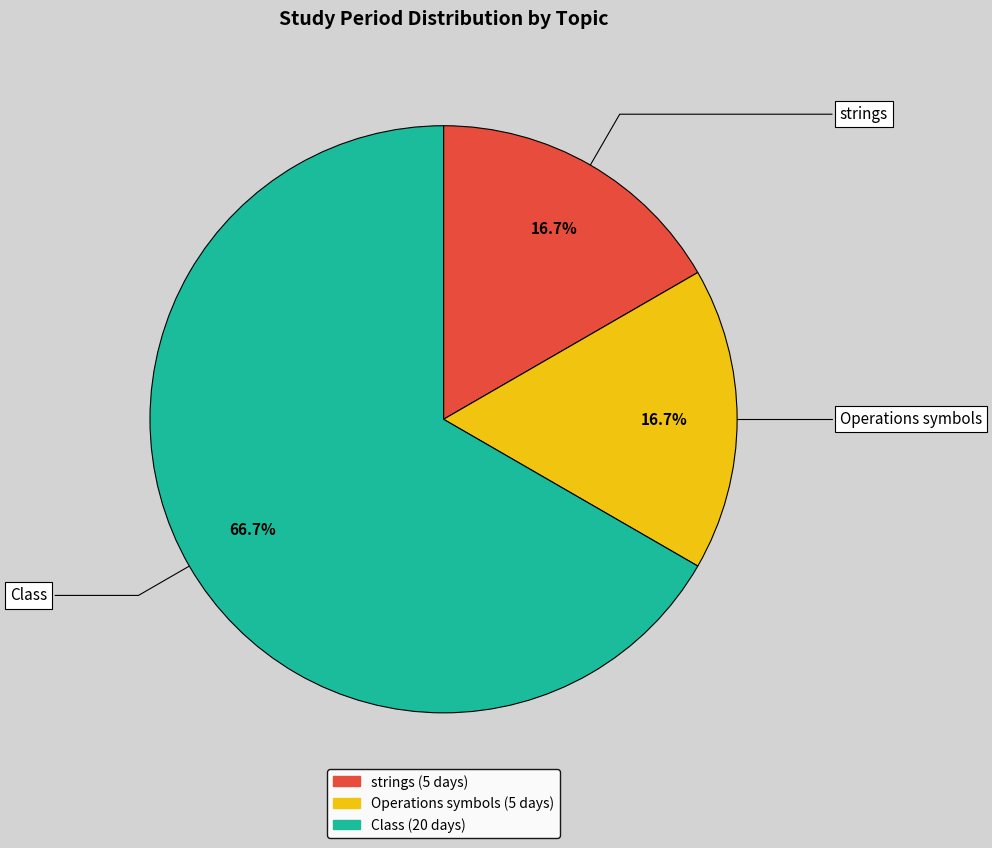

The strings slice represents 17% of the pie. True or false?

True